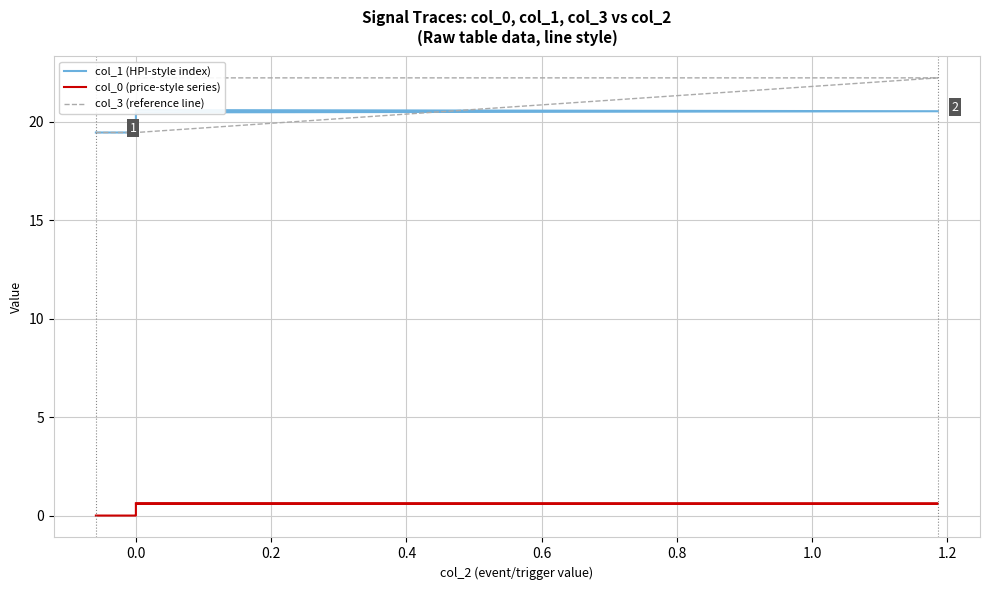

What is the greatest value displayed?

22.2